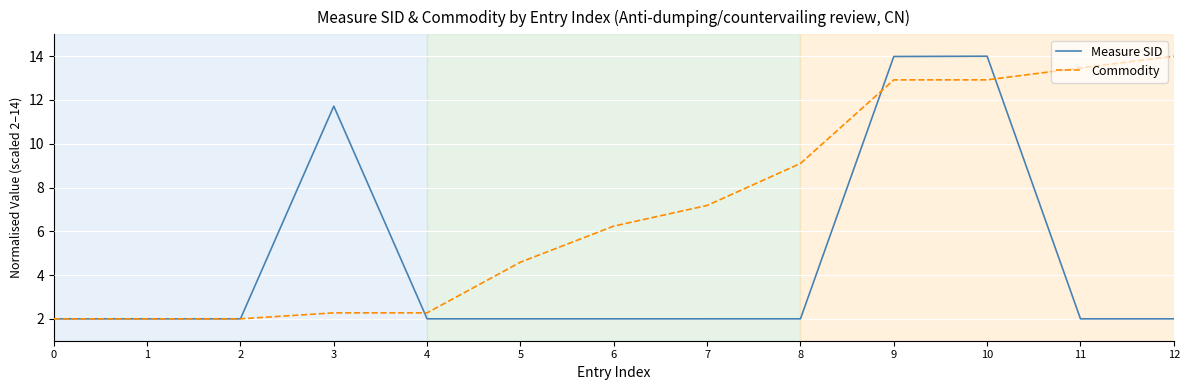

After their last crossing, which series has the higher values: Commodity or Measure SID?

Commodity